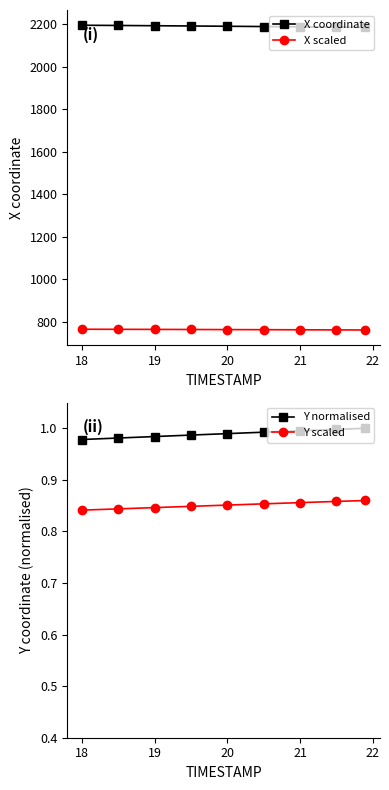

True or false: Y scaled and Y normalised intersect in this chart.

False